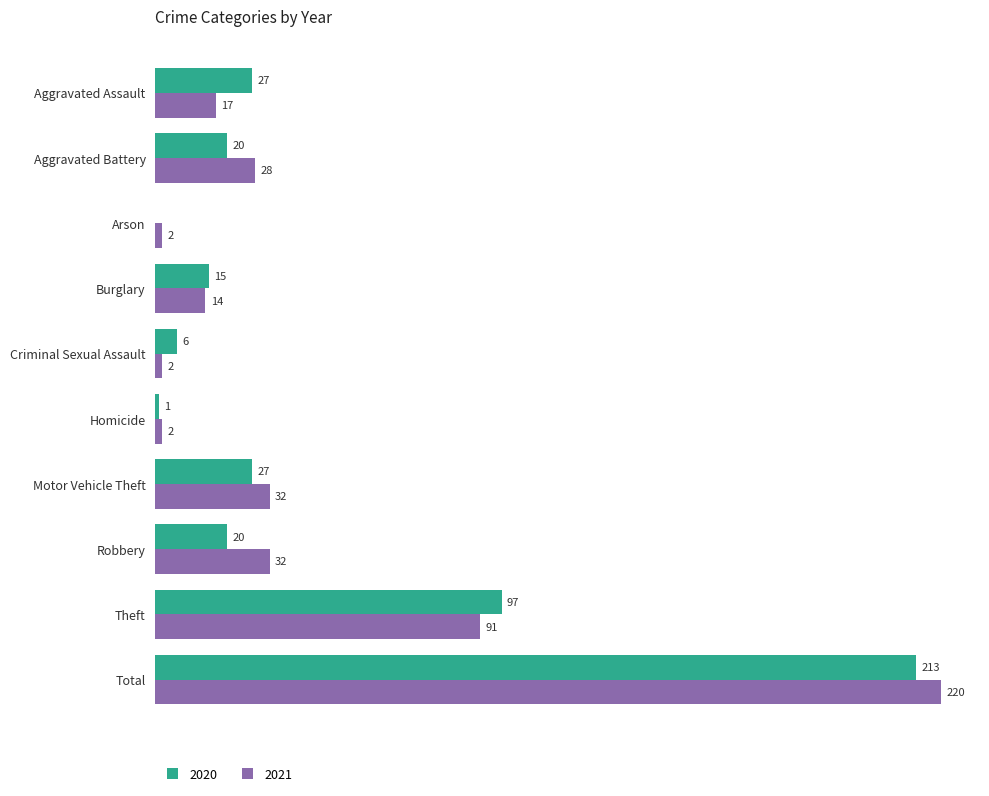

At which label does 2021 reach its peak?

Total